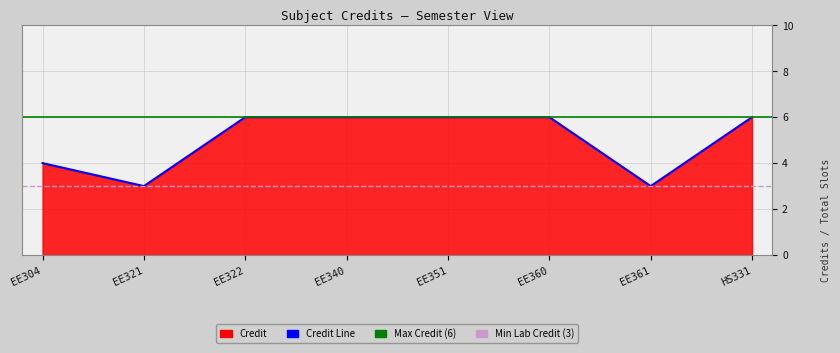

What is the average value?

5